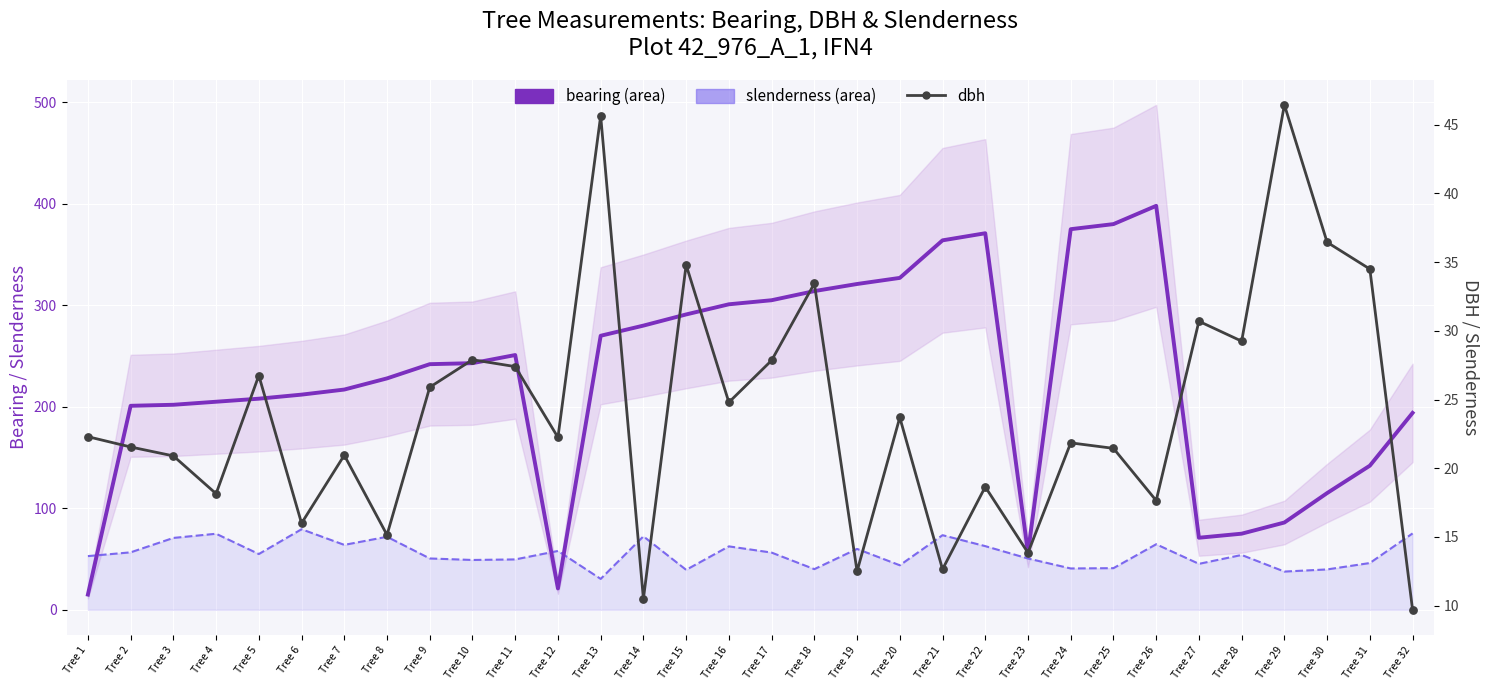

What are all the series names shown in the legend?

bearing, slenderness, dbh